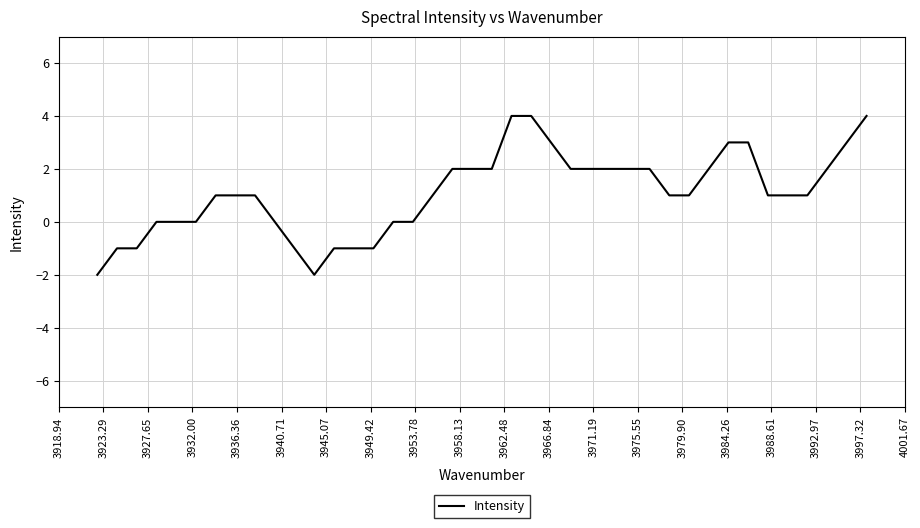

Between 3997.32 and 3962.48, which is larger?

3997.32